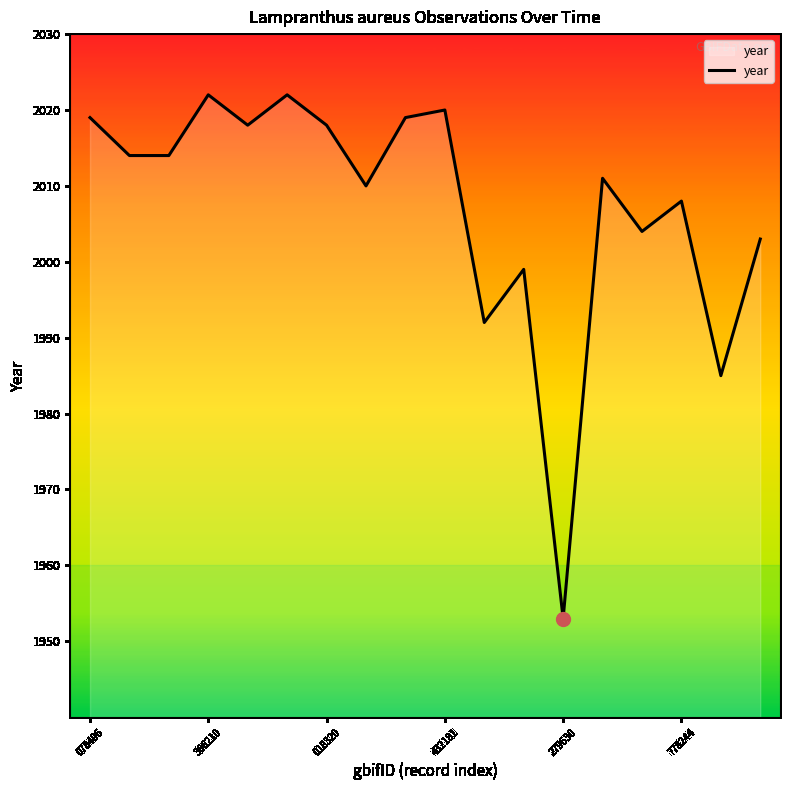

What is the smallest value displayed?

1953